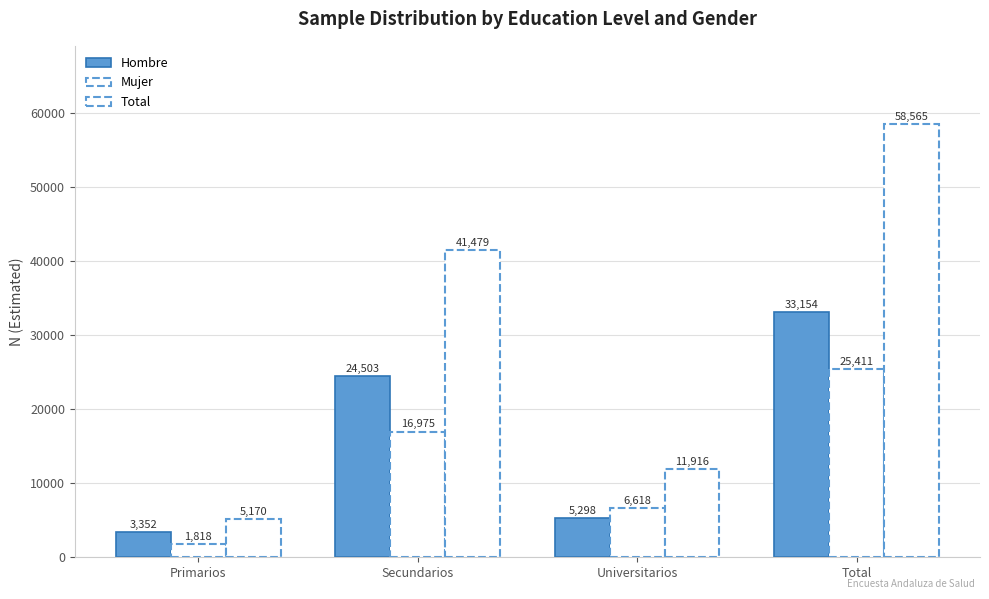

Count the number of categories in the chart.

4